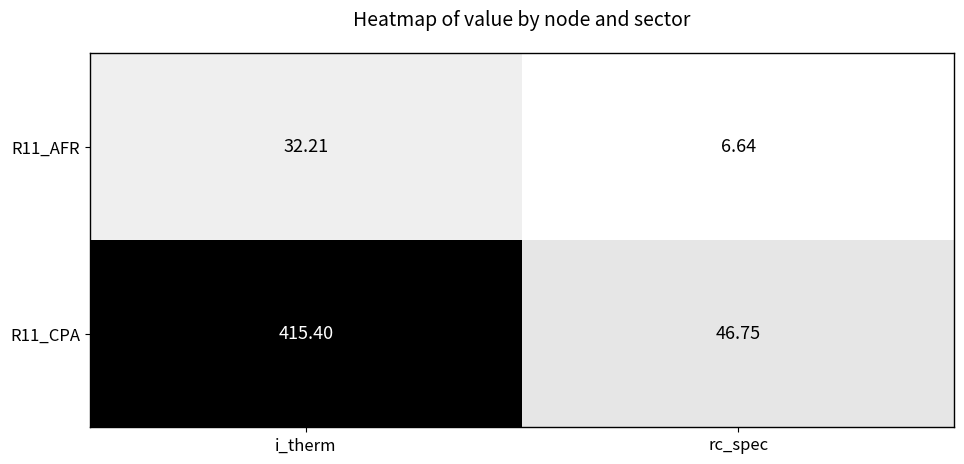

Which category has the lowest value across all series?

rc_spec